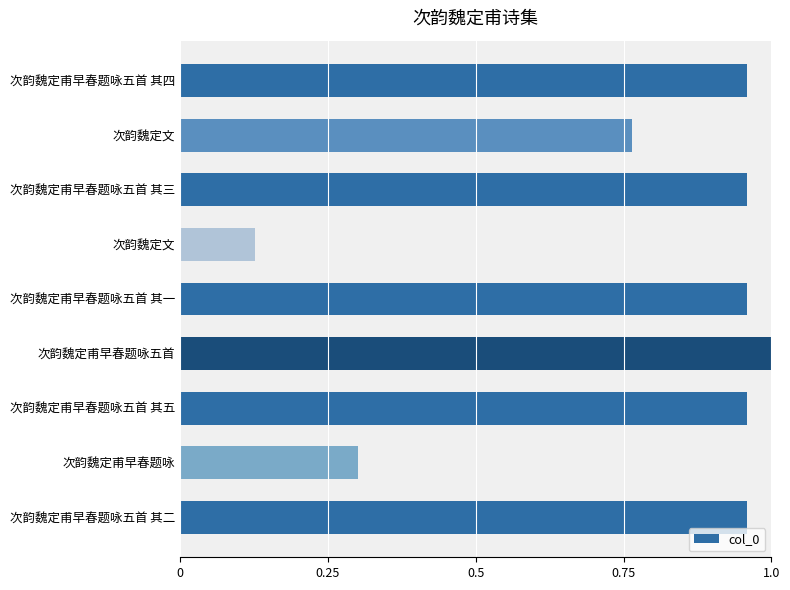

How many categories are shown in the chart?

9